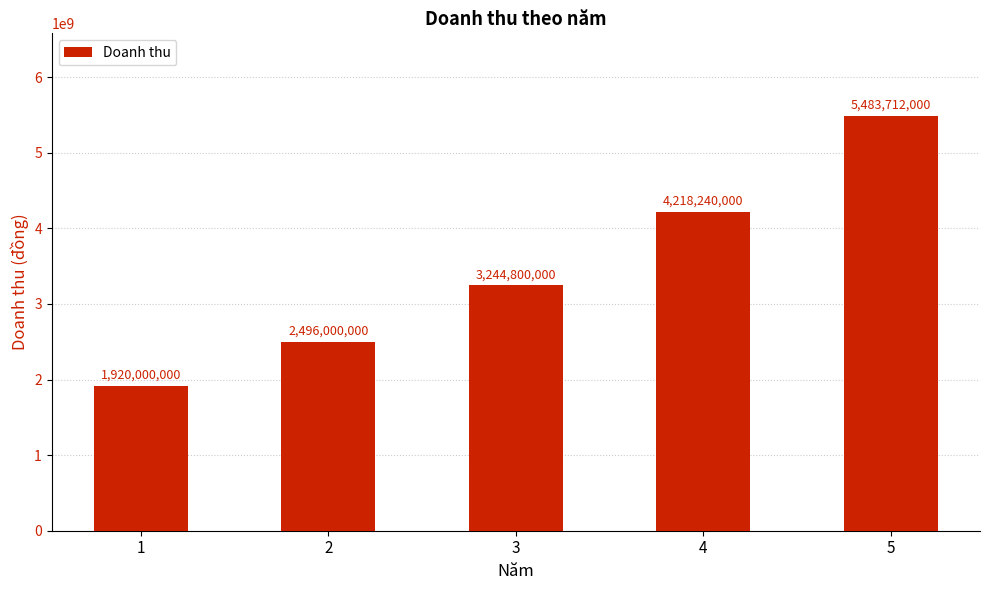

What is the ratio of the value at 4 to the value at 5?

0.8